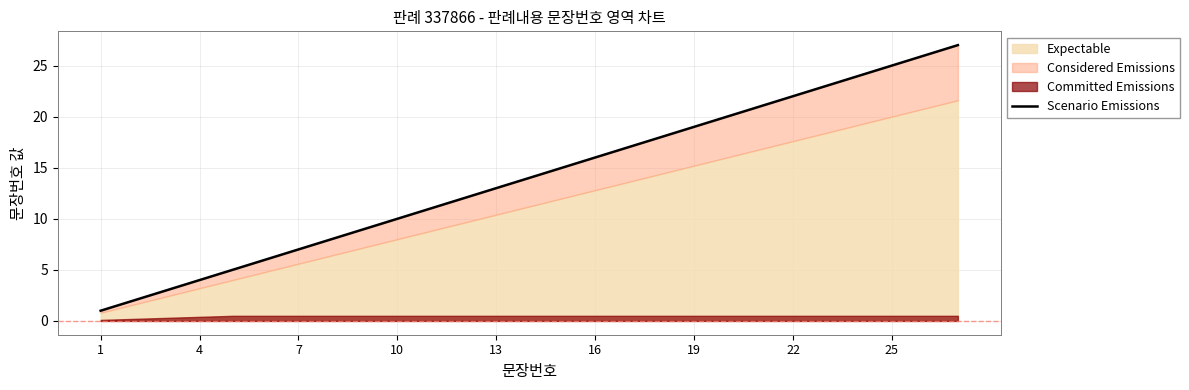

Reading left to right, list all the values displayed in this chart.

1	2	3	4	5	6	7	8	9	10	11	12	13	14	15	16	17	18	19	20	21	22	23	24	25	26	27